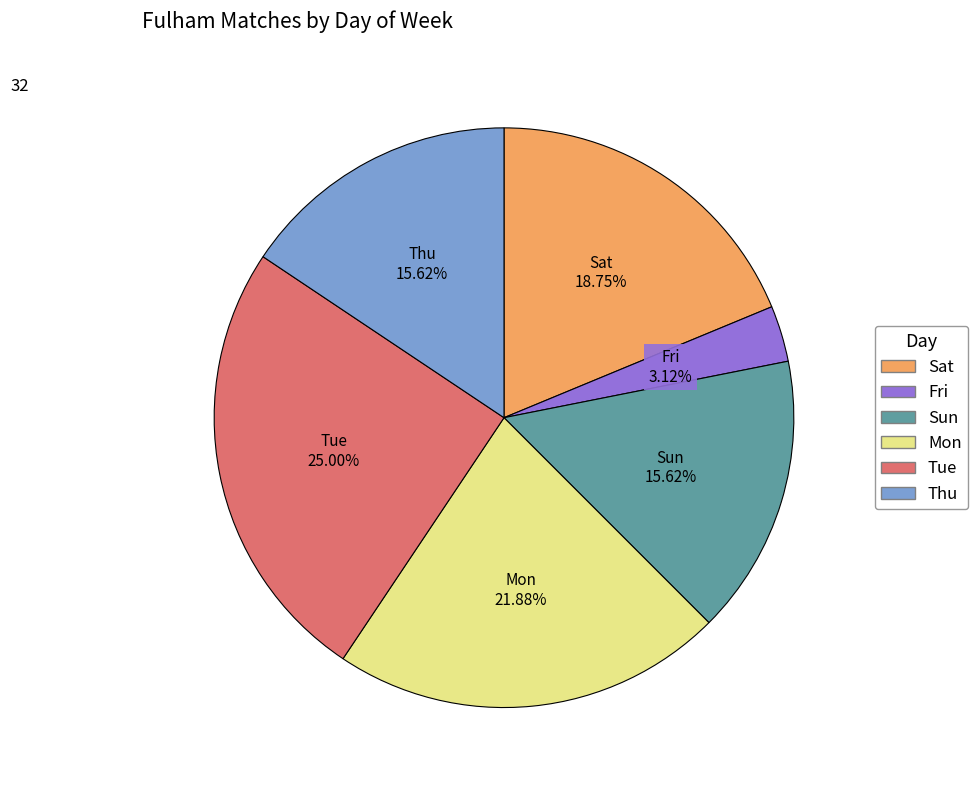

To the nearest percent, what is the difference between the largest and smallest slice percentages?

22%